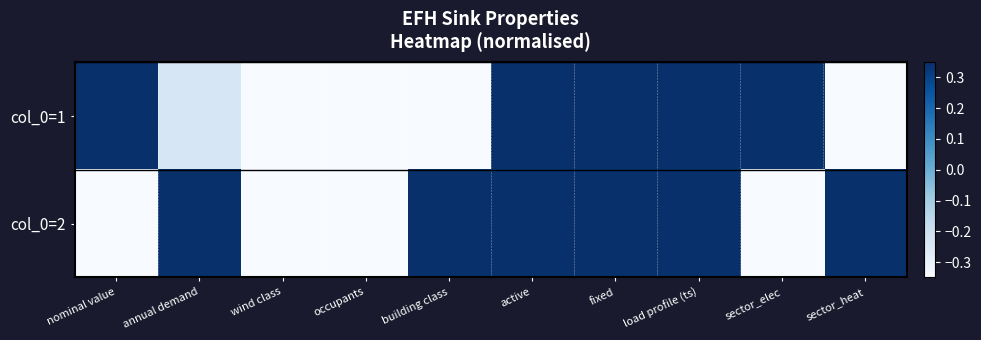

At which category does the chart reach its peak across all series?

nominal value